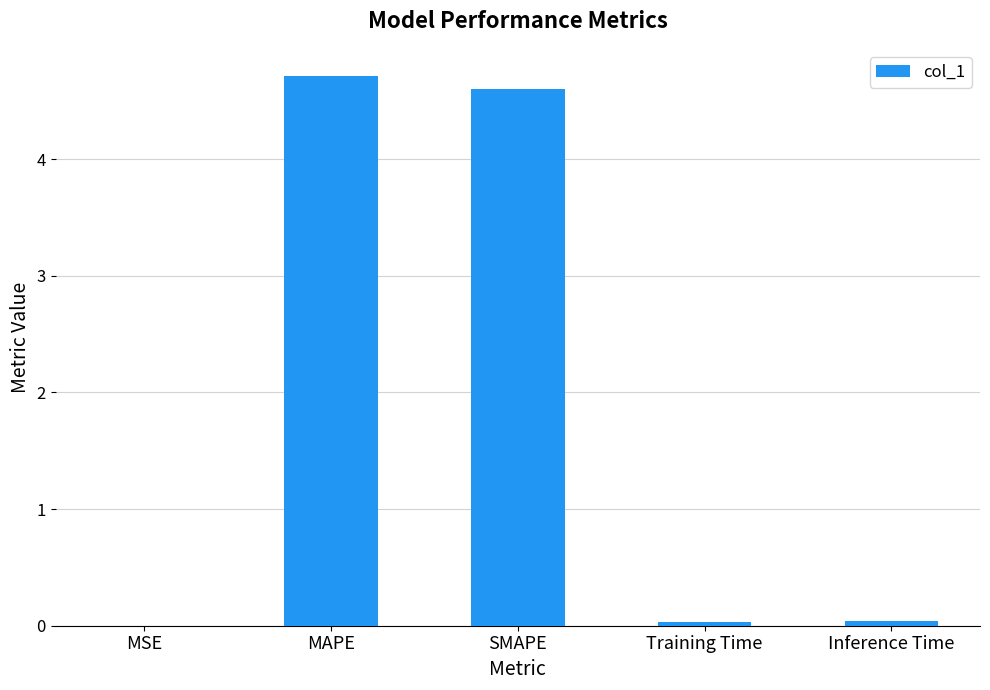

Does the chart contain stacked bars?

No